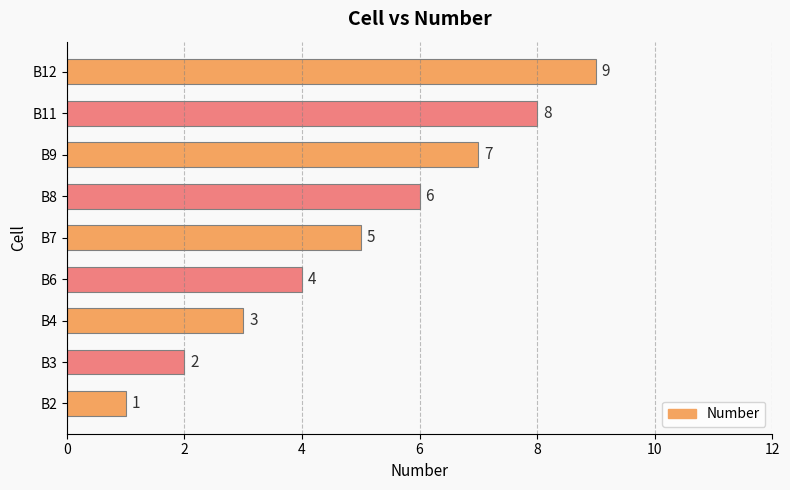

True or false: the data shows 1 at B4.

False